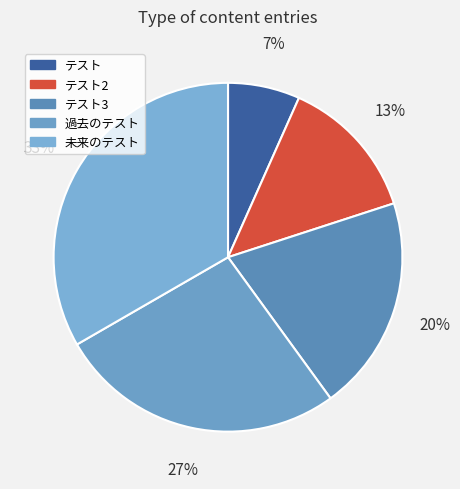

Between テスト2 and 未来のテスト, which is larger?

未来のテスト